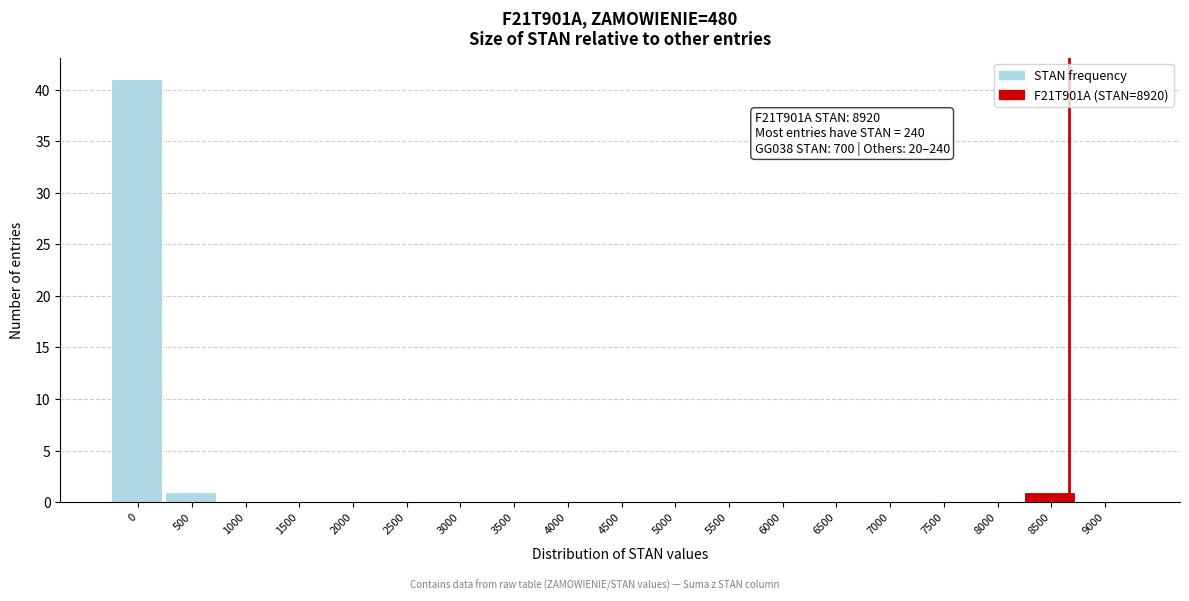

Reading right to left, transcribe all the data shown in this chart.

9000=0	8500=1	8000=0	7500=0	7000=0	6500=0	6000=0	5500=0	5000=0	4500=0	4000=0	3500=0	3000=0	2500=0	2000=0	1500=0	1000=0	500=1	0=41